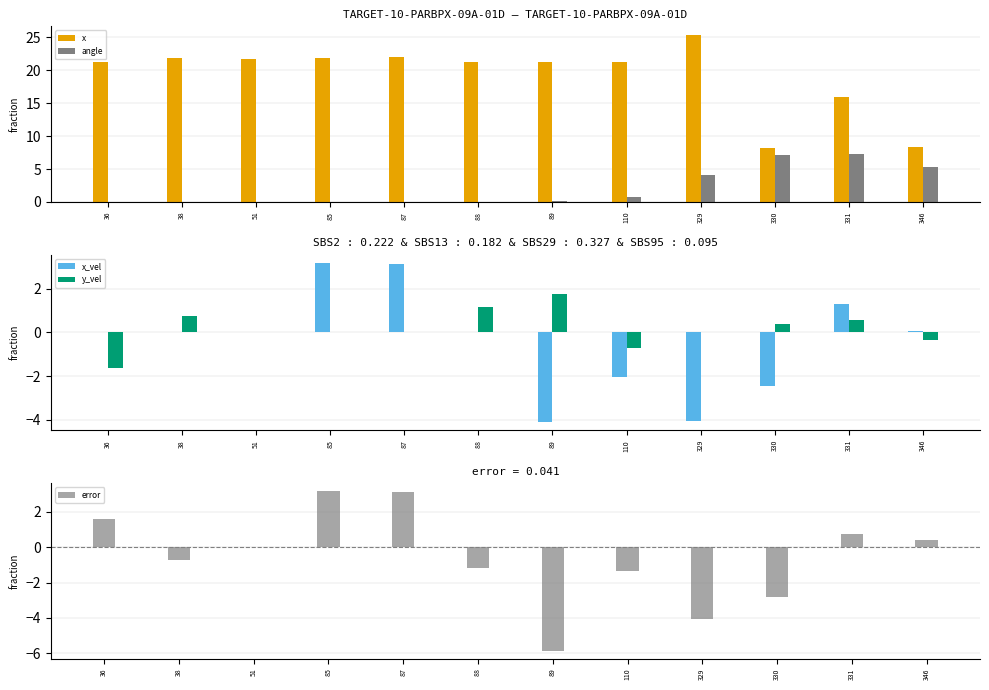

Is it true that x equals 25.4 at 329?

True